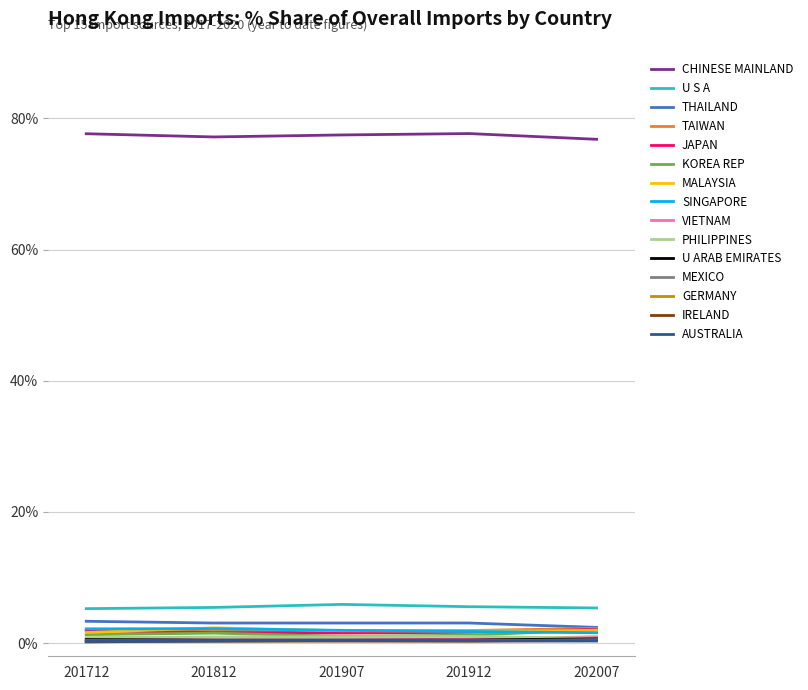

Which series has the largest total across all categories?

CHINESE MAINLAND